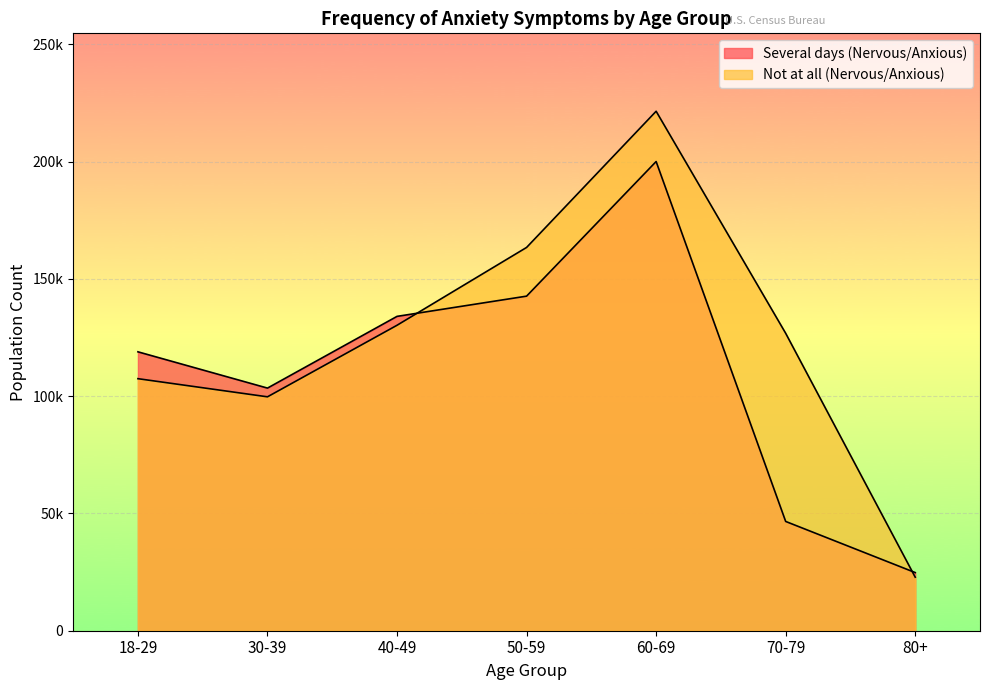

How many lines are shown in the chart?

2